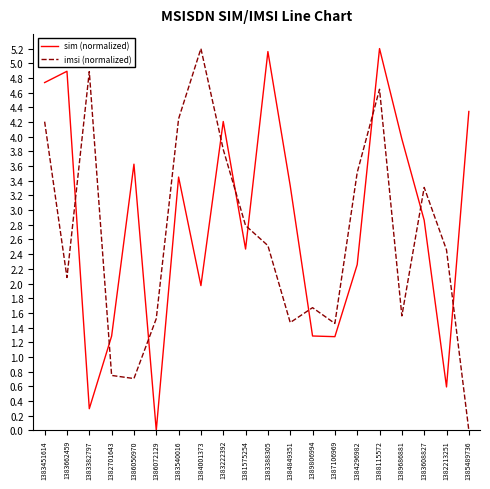

At which label is sim (normalized) closest to 2?

1384001373